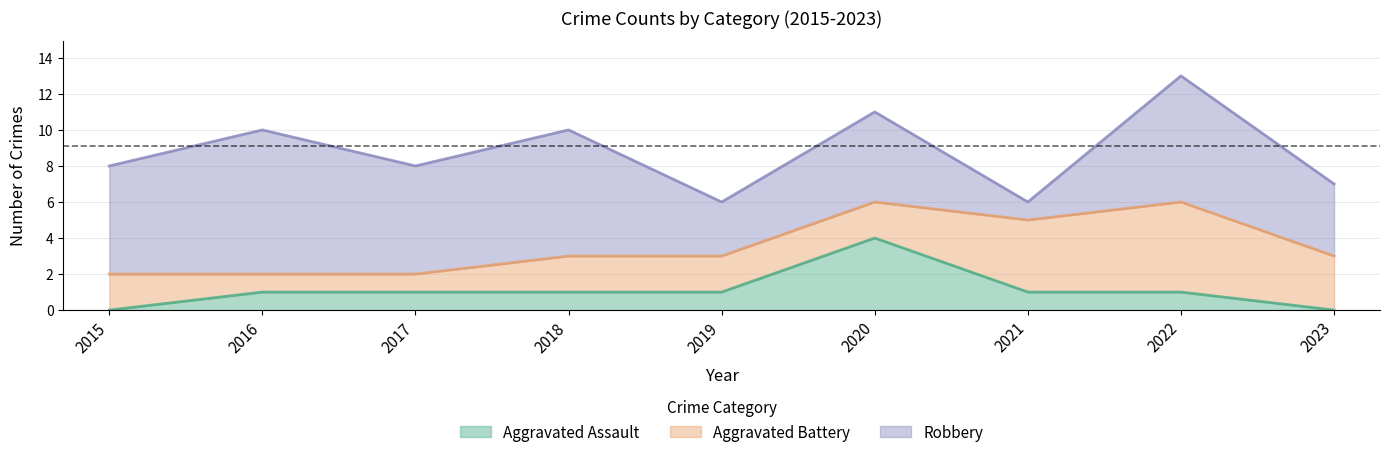

At which label does Aggravated Battery reach its minimum?

2016